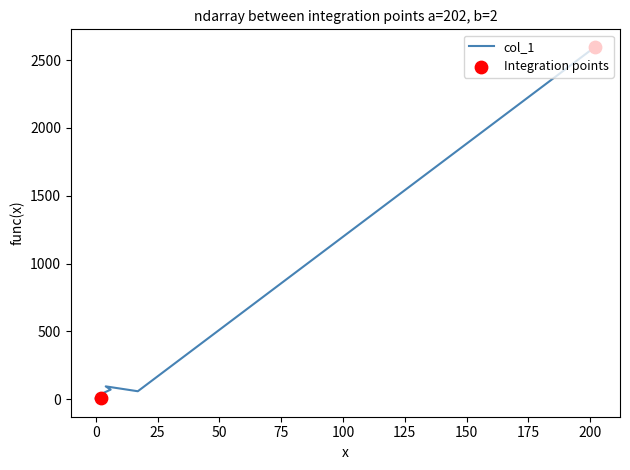

What is the total value across all series at 3?

71